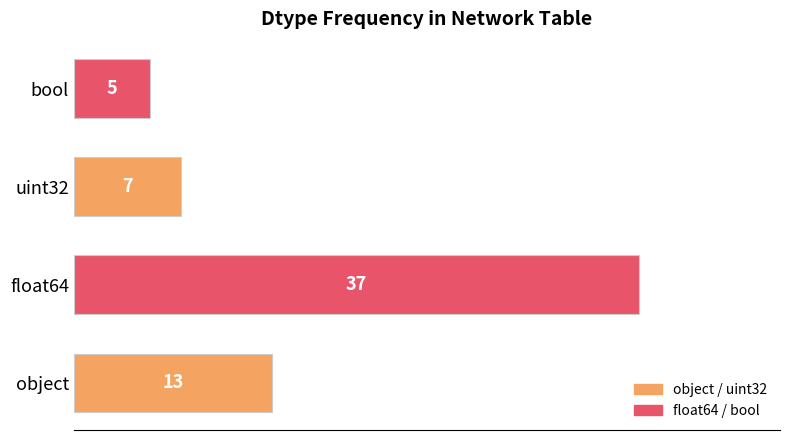

Reading bottom to top, transcribe all the data shown in this chart.

object=13	float64=37	uint32=7	bool=5